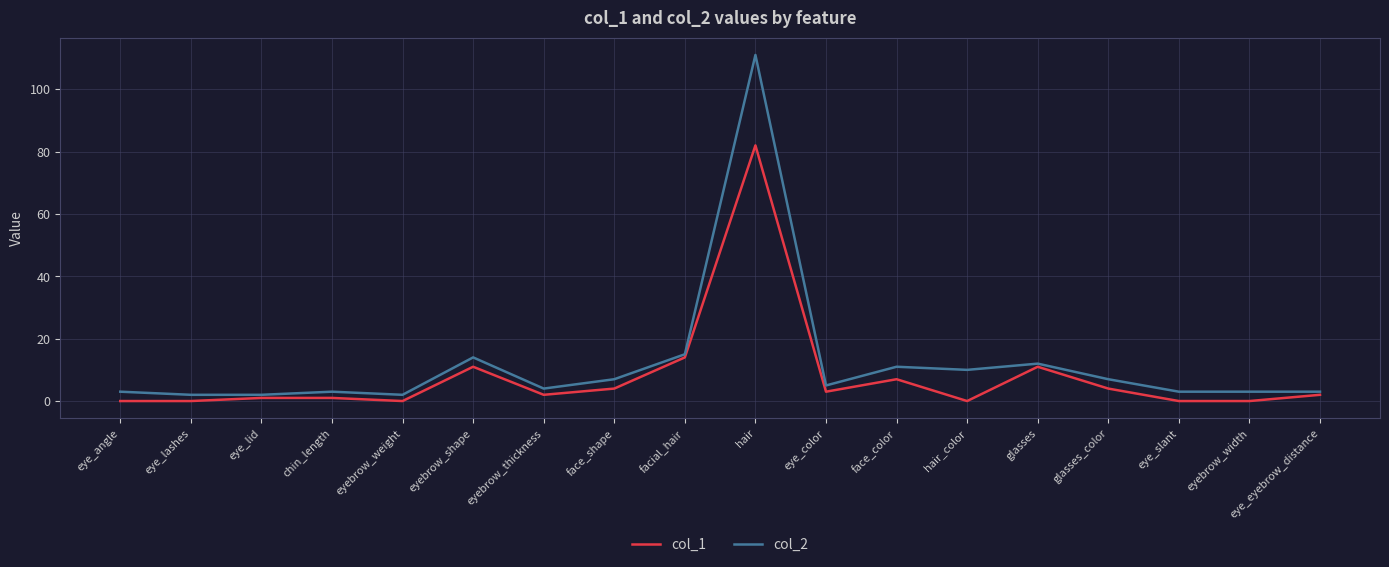

Rank the series at glasses_color from lowest to highest value.

col_1, col_2